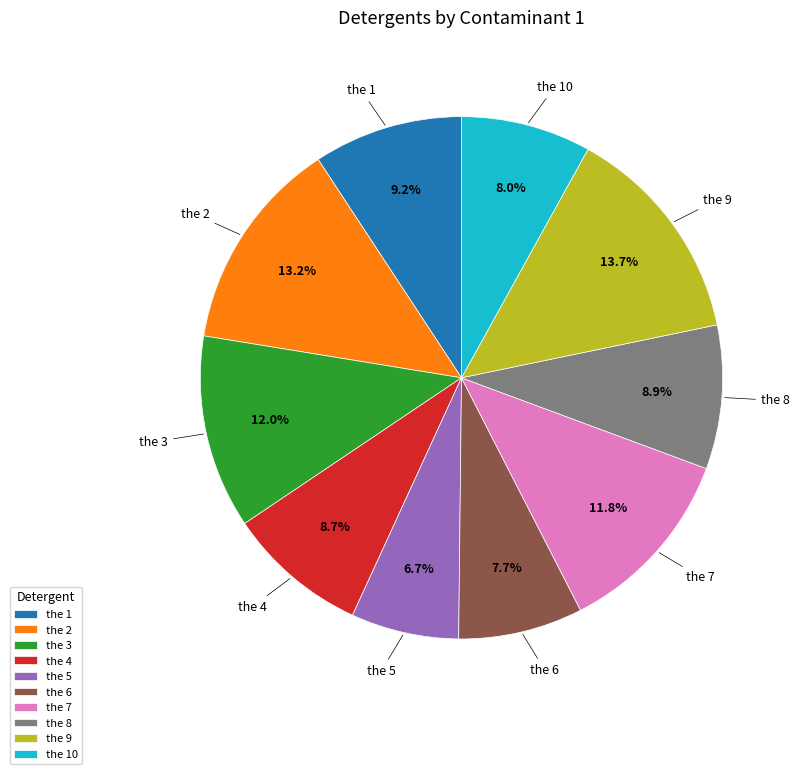

To the nearest percent, what is the combined percentage of the 5 and the 3?

19%